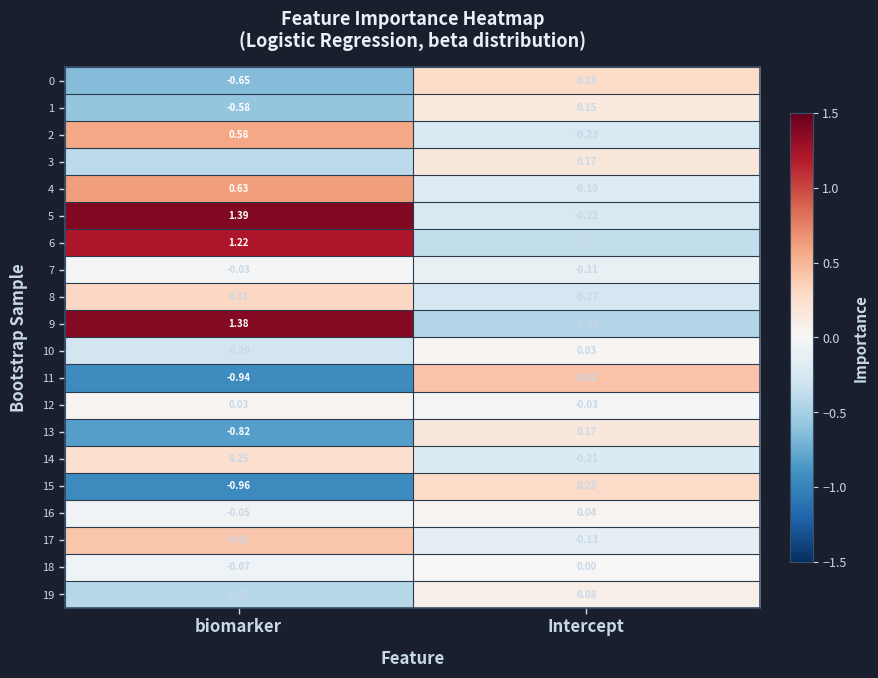

Where does the 12 series first go above 0?

biomarker